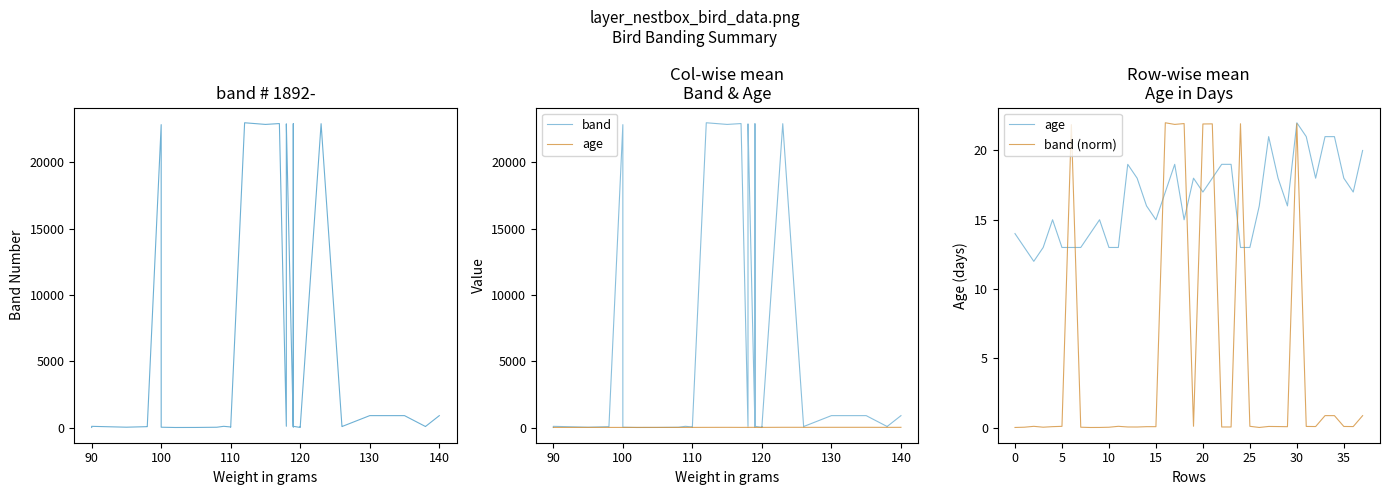

At which label does band first exceed 85?

90